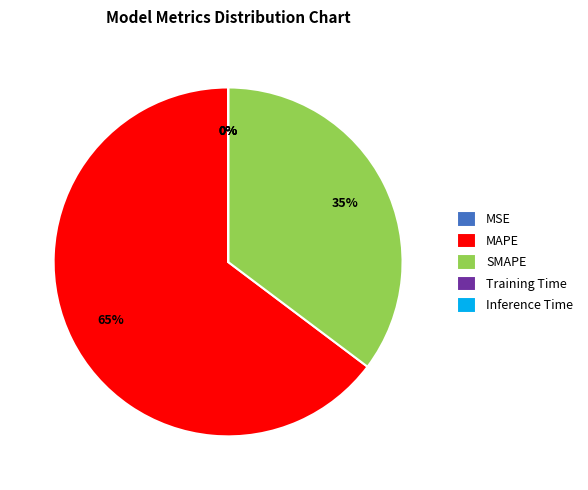

True or false: MAPE accounts for 73% of the total.

False